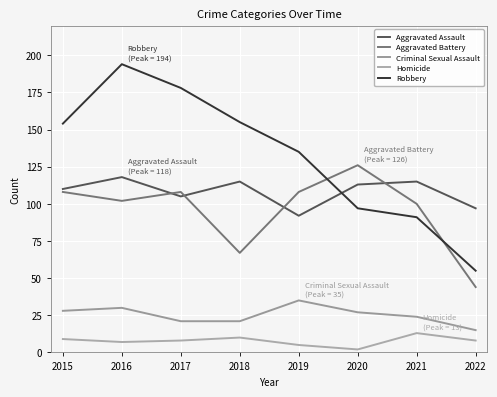

At which category does the chart reach its minimum across all series?

2020